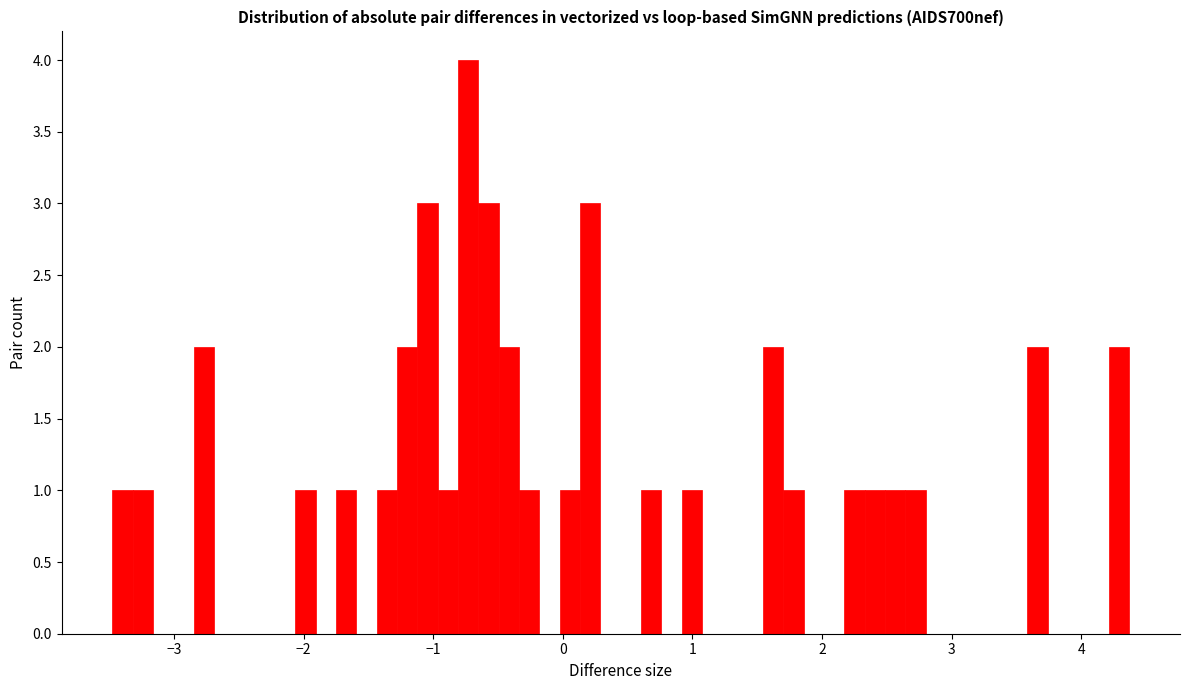

Read against the x-axis, roughly where is the centre of the tallest bar?

-0.7